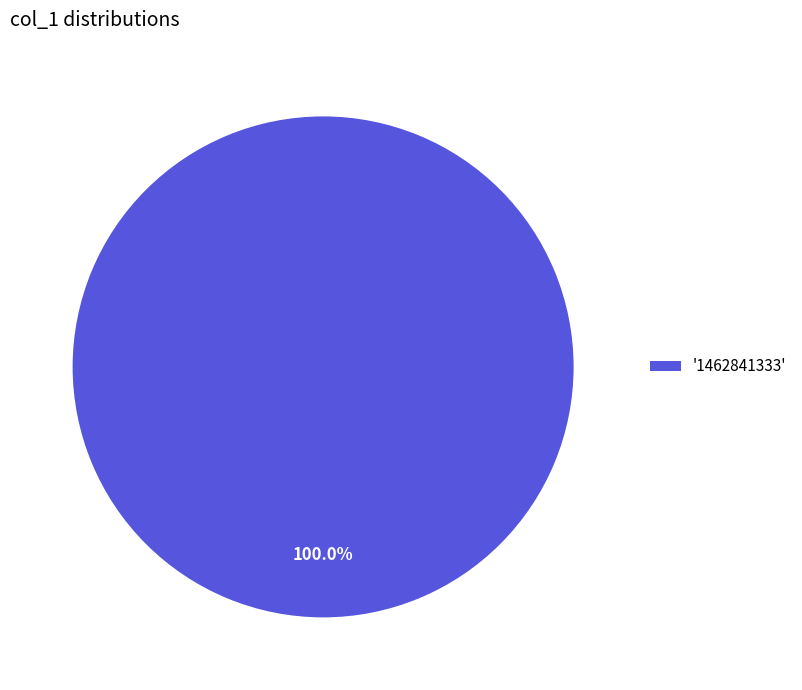

Does any single category account for the majority?

Yes